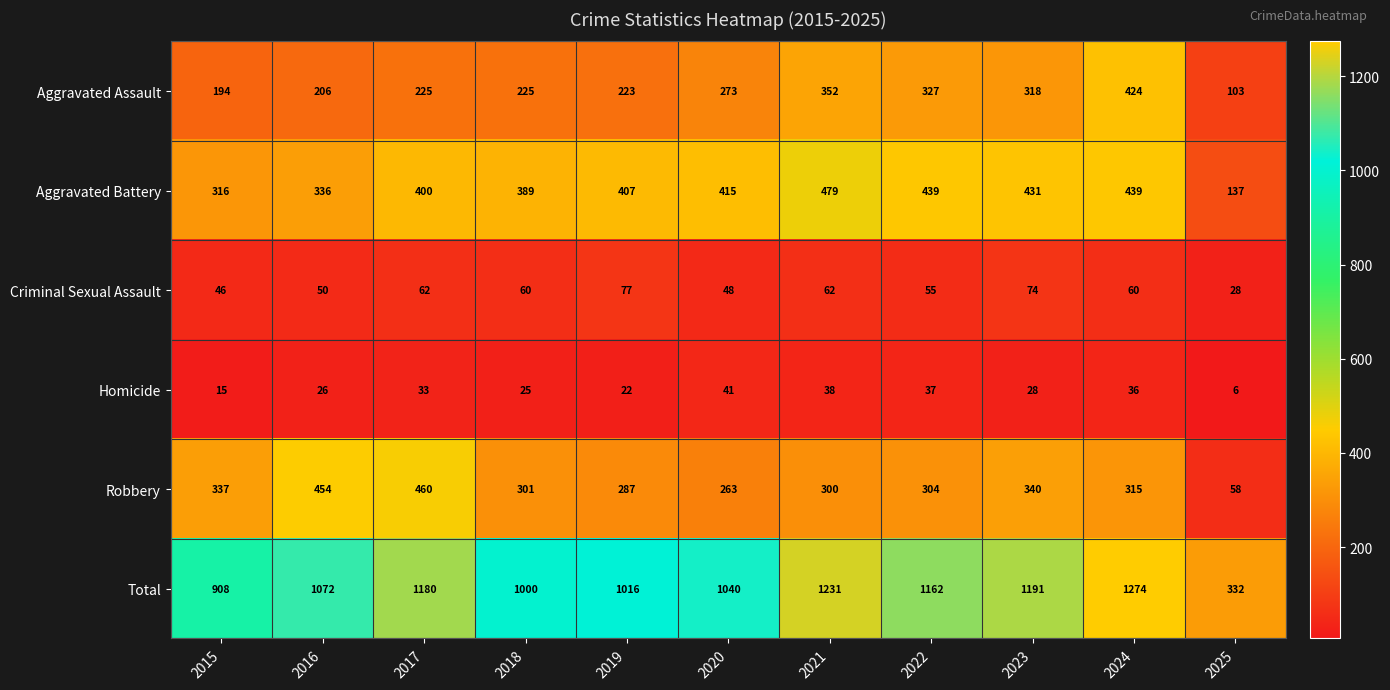

What is the total value across all series at 2020?

2080